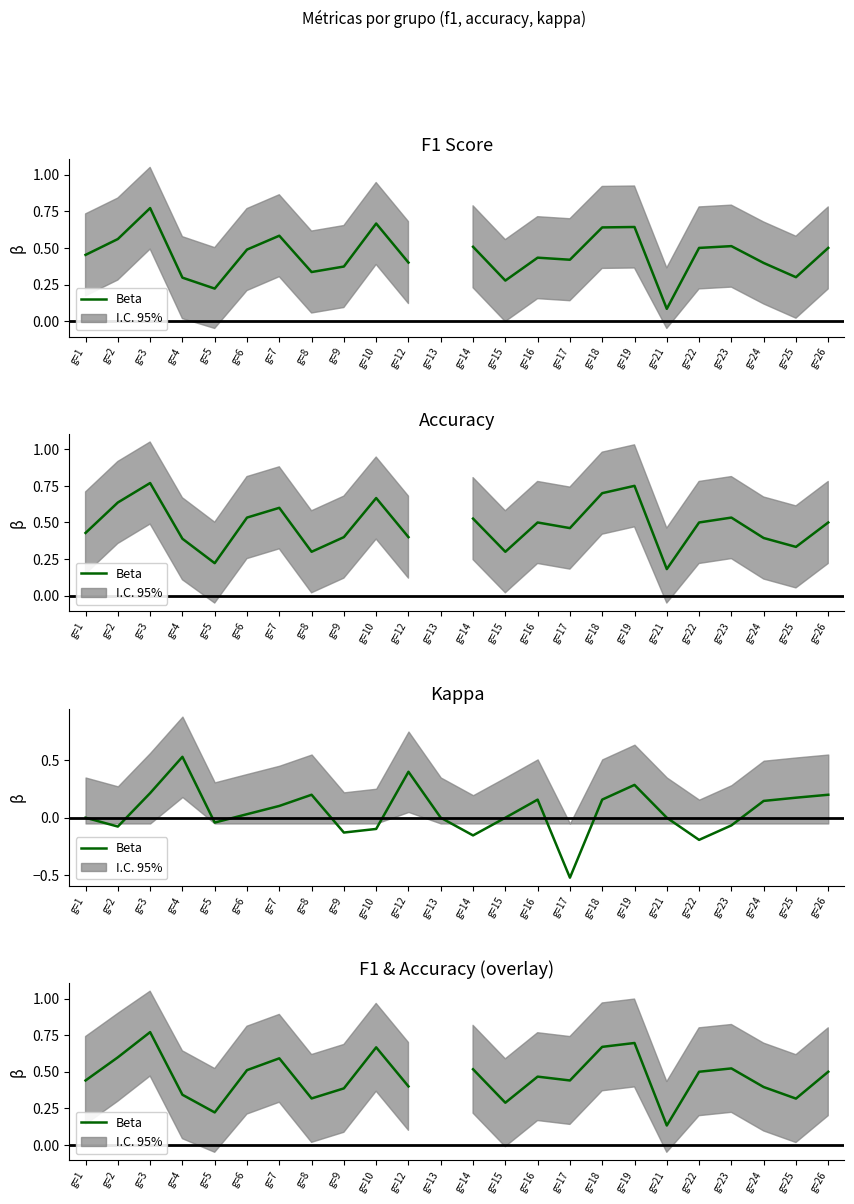

List the labels in order of value, smallest first.

g=21, g=5, g=15, g=25, g=8, g=4, g=9, g=24, g=12, g=17, g=1, g=16, g=22, g=26, g=6, g=14, g=23, g=7, g=2, g=10, g=18, g=19, g=3, g=13